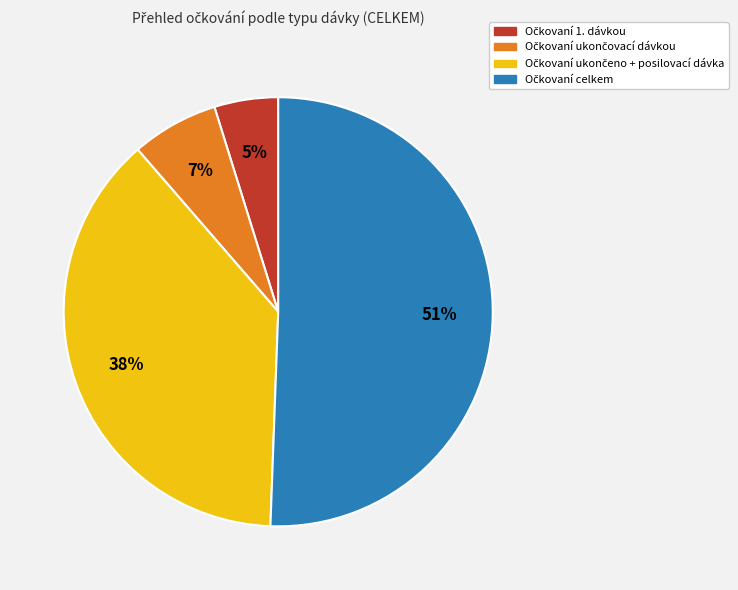

To the nearest percent, what is the average slice percentage?

25%